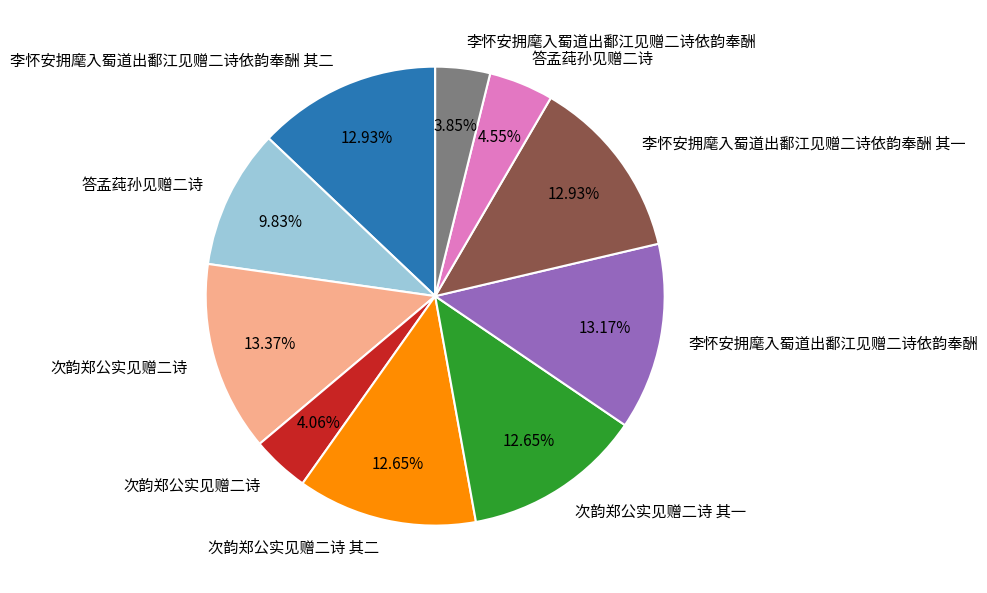

Does any single category account for the majority?

No